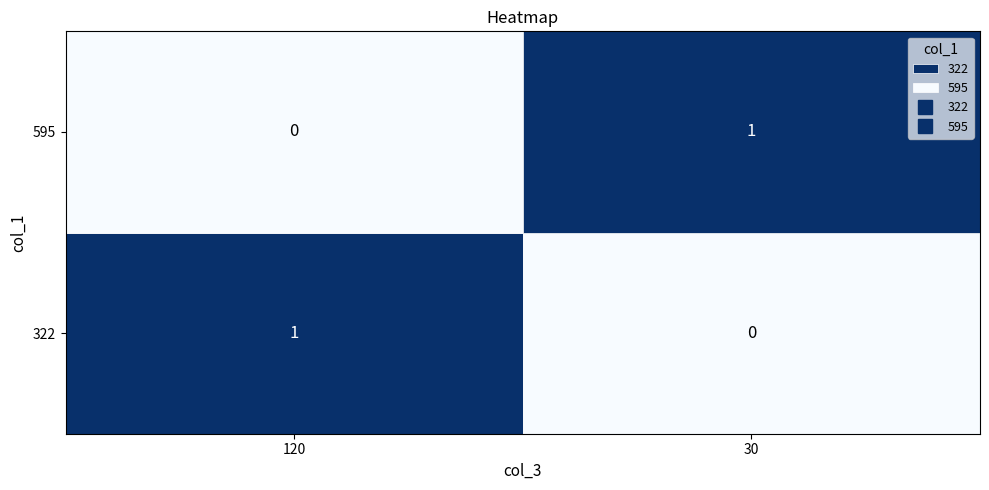

Rank the categories by 322 value from lowest to highest.

30, 120